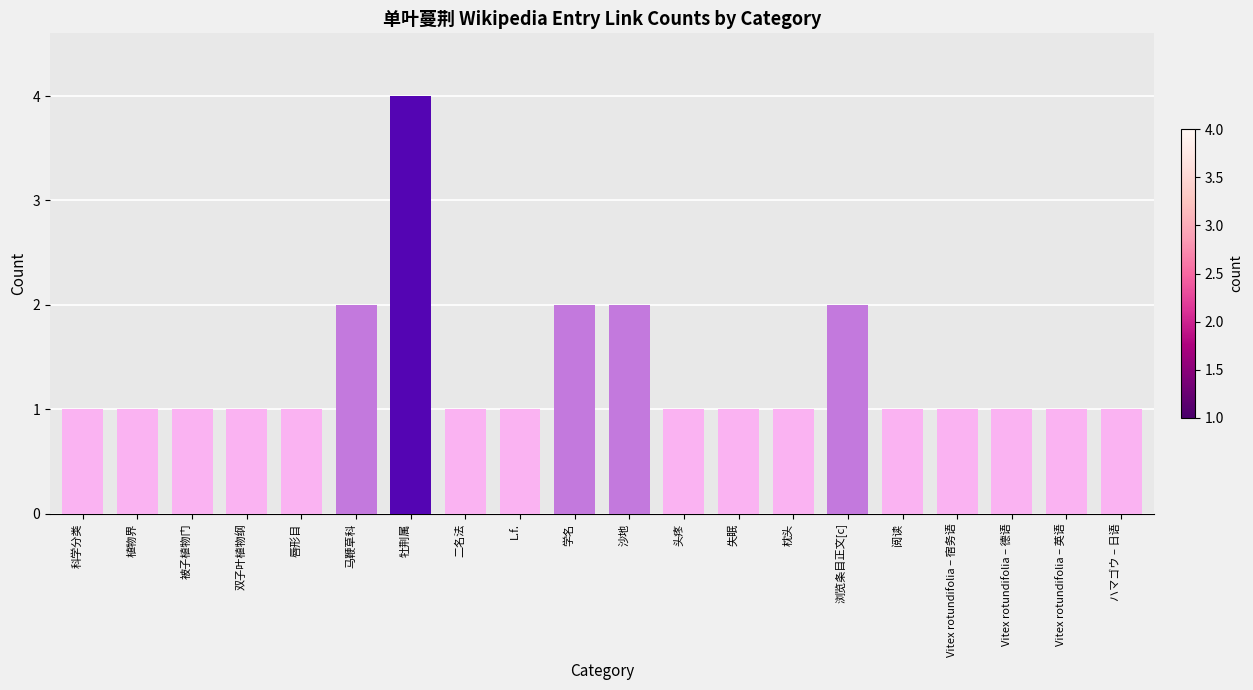

True or false: the data shows 2 at 浏览条目正文[c].

True